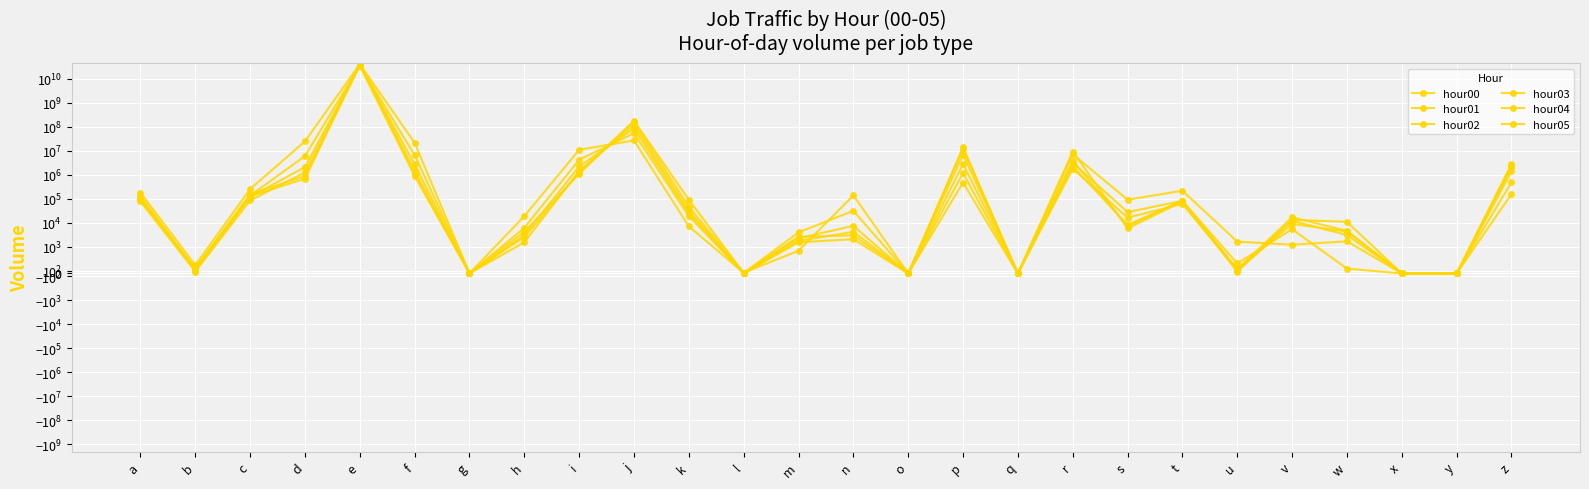

True or false: hour04 and hour03 cross at least once.

True